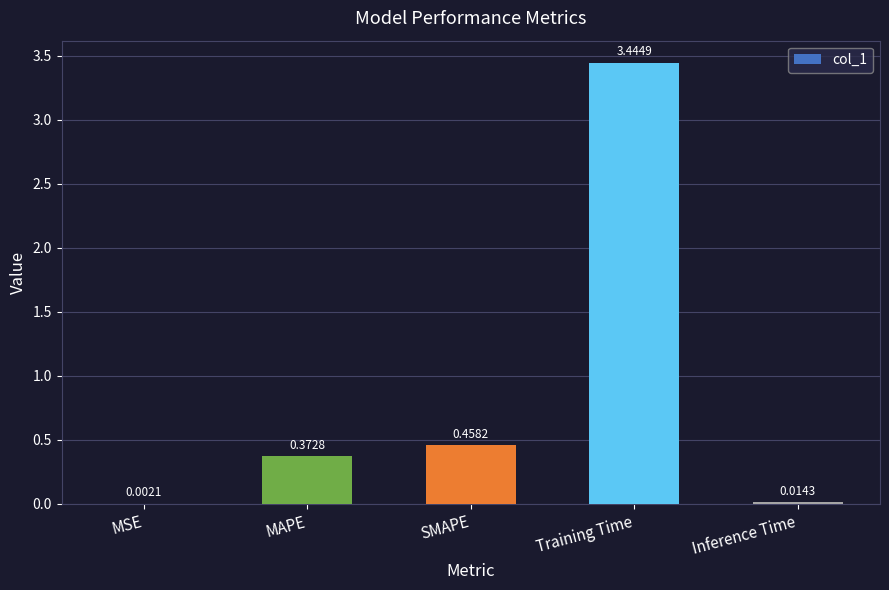

What is the difference between the values at SMAPE and MAPE?

0.1